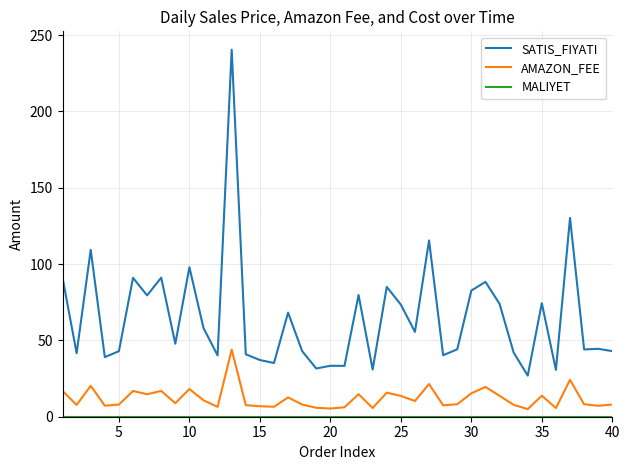

What is the sum of all AMAZON_FEE values?

481.2